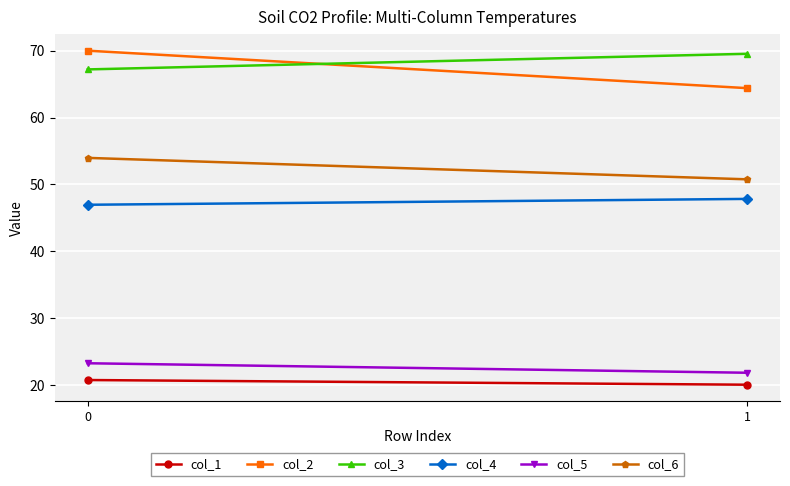

Which series has the largest total across all categories?

col_3